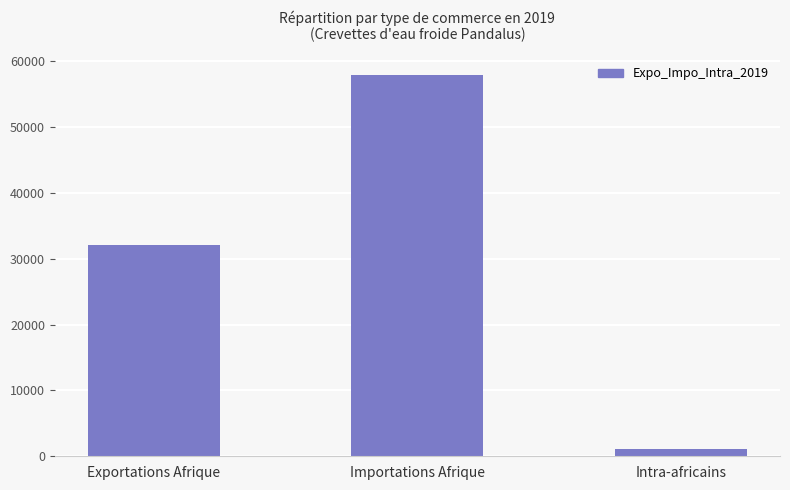

How many bars are there in total?

3